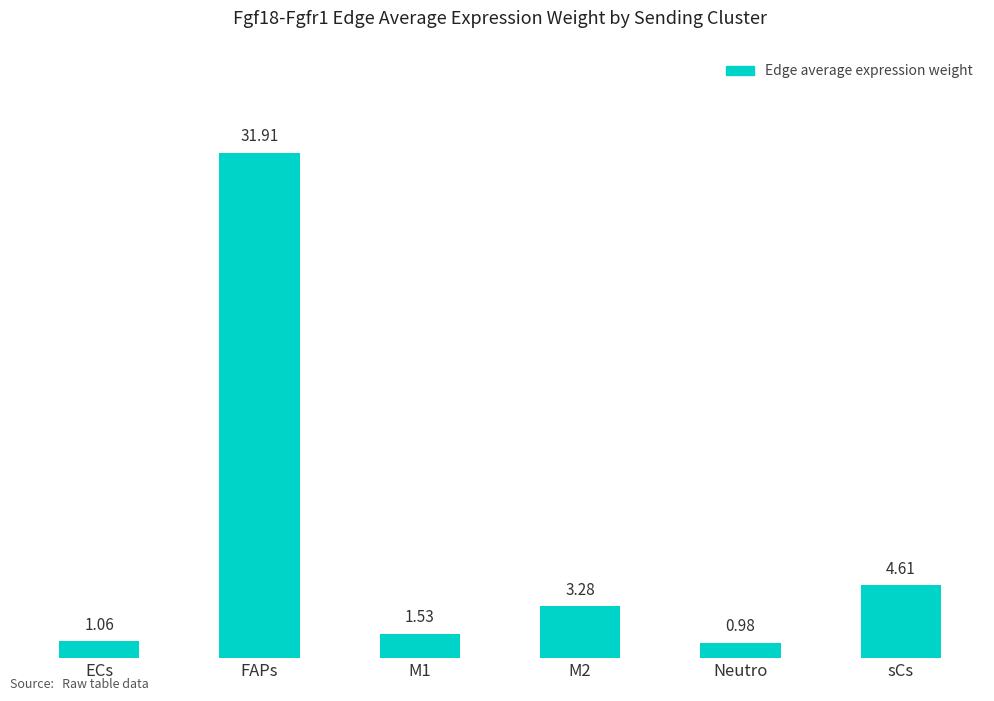

Between ECs and Neutro, which is larger?

ECs